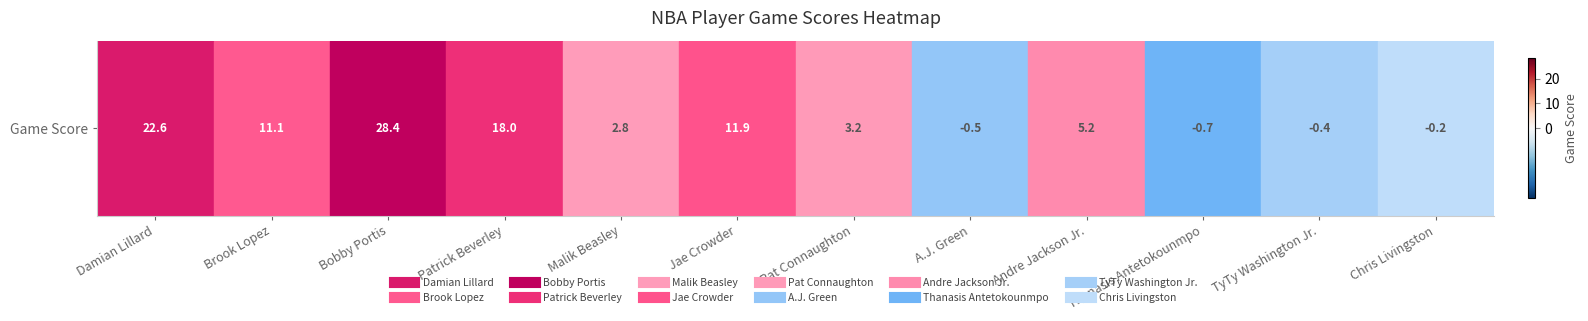

What is the sum of all values?

101.4